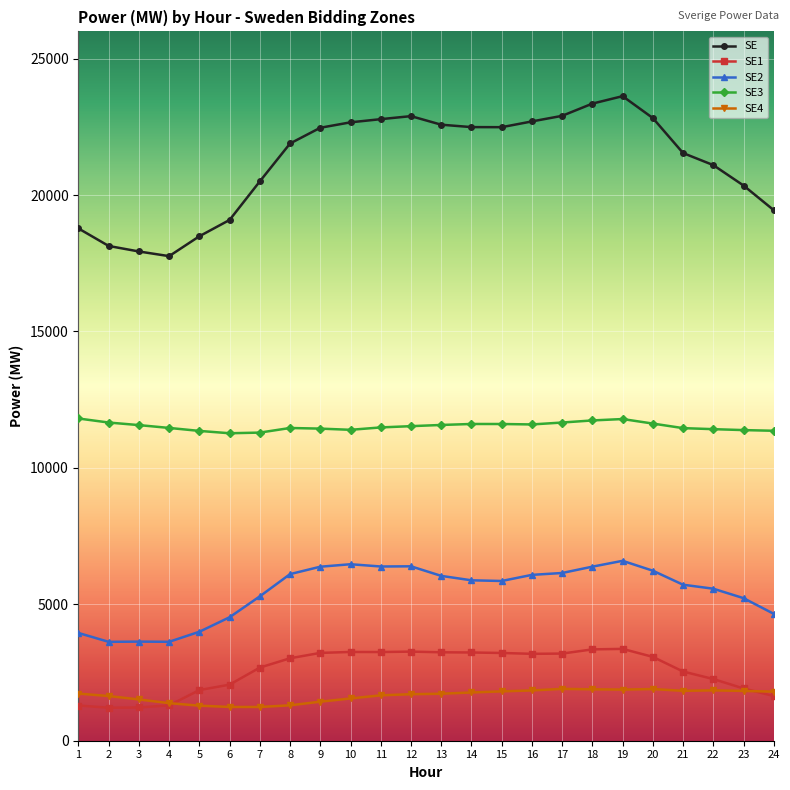

True or false: SE3 and SE2 cross at least once.

False